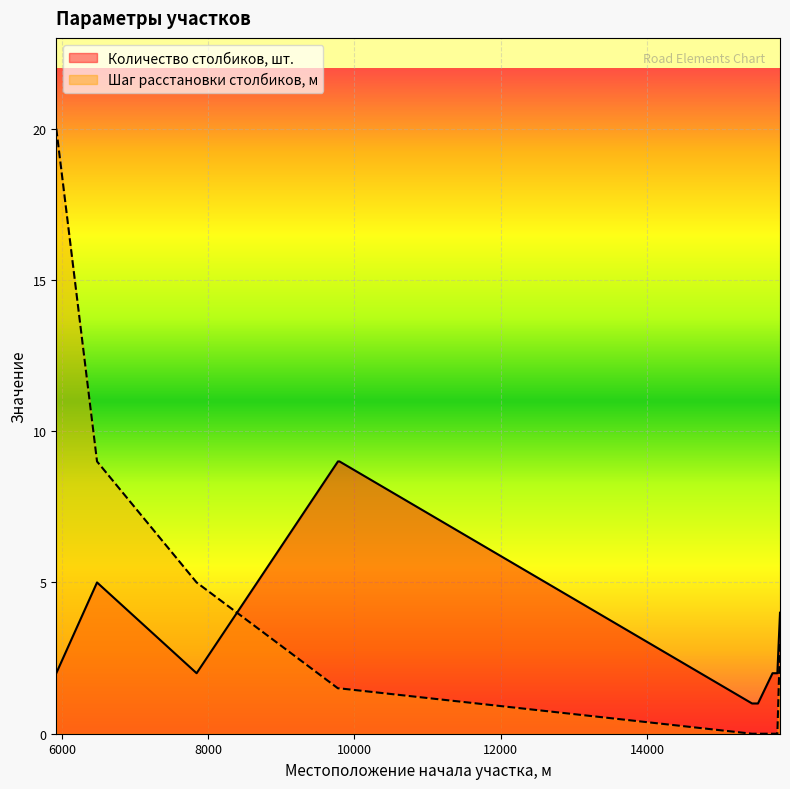

List the series in order of their overall mean, lowest first.

Шаг расстановки столбиков, м, Количество столбиков, шт.